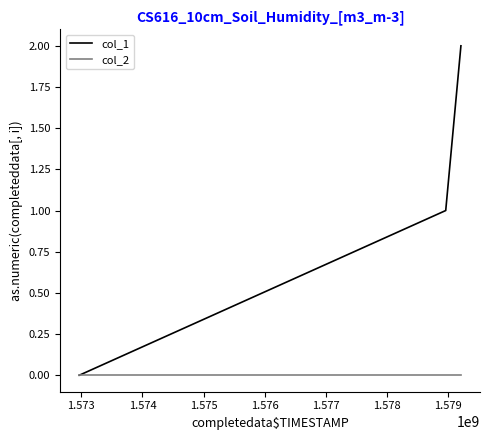

Is this an area chart (filled region under the line)?

No